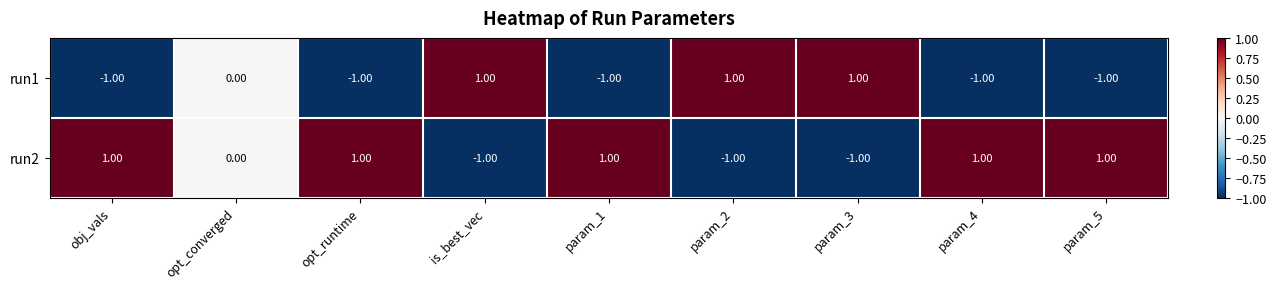

What is the maximum value shown in the chart?

1